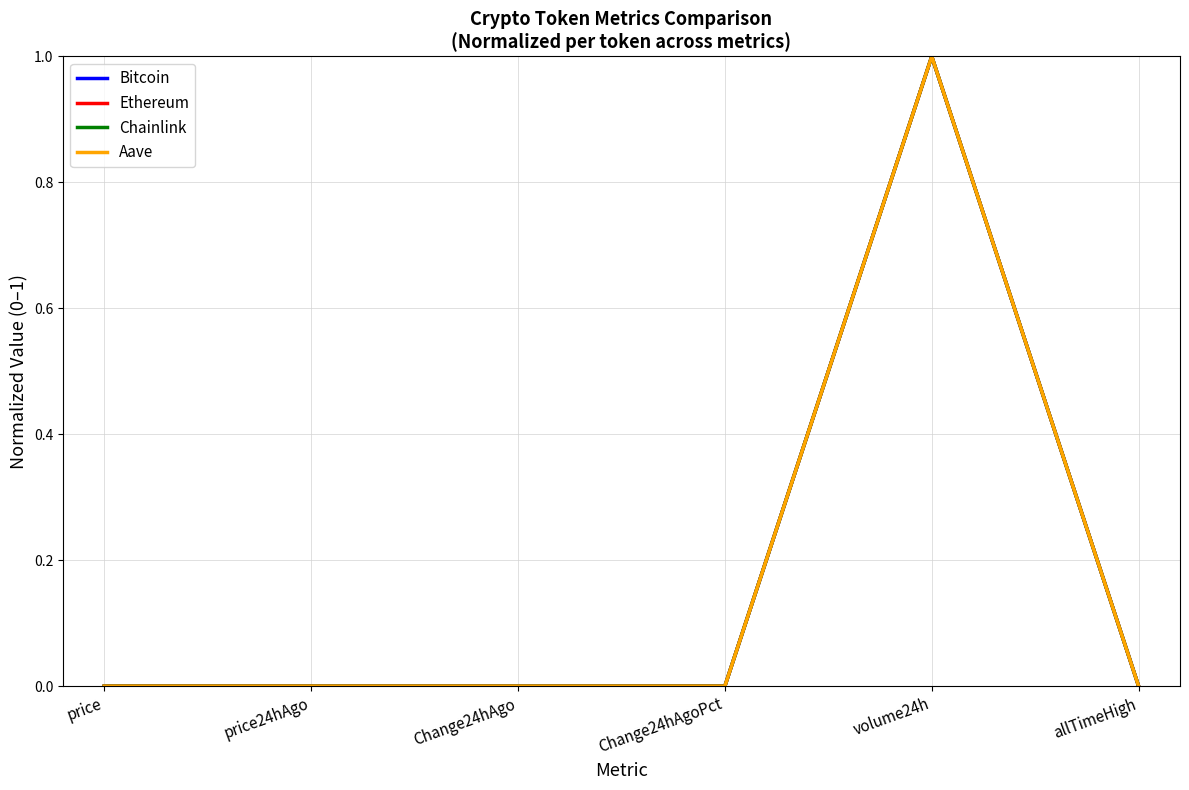

Count the number of categories in the chart.

6